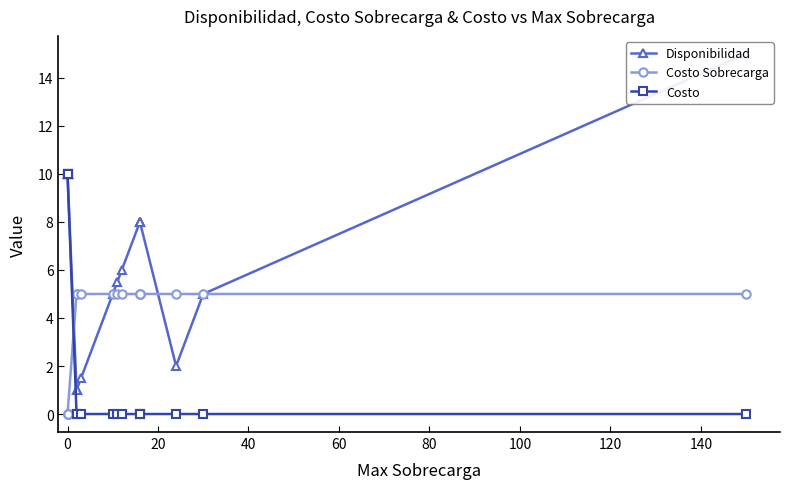

What are all the series names shown in the legend?

Disponibilidad, Costo Sobrecarga, Costo